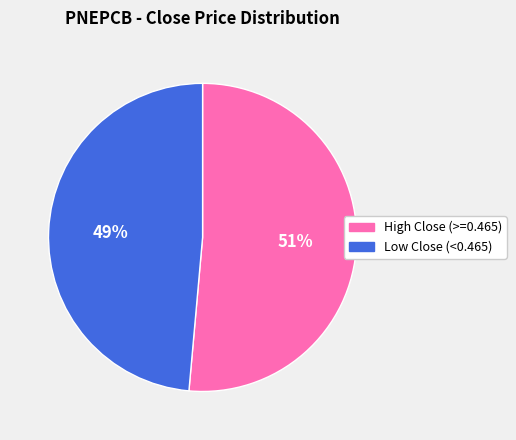

Does any single category account for the majority?

Yes